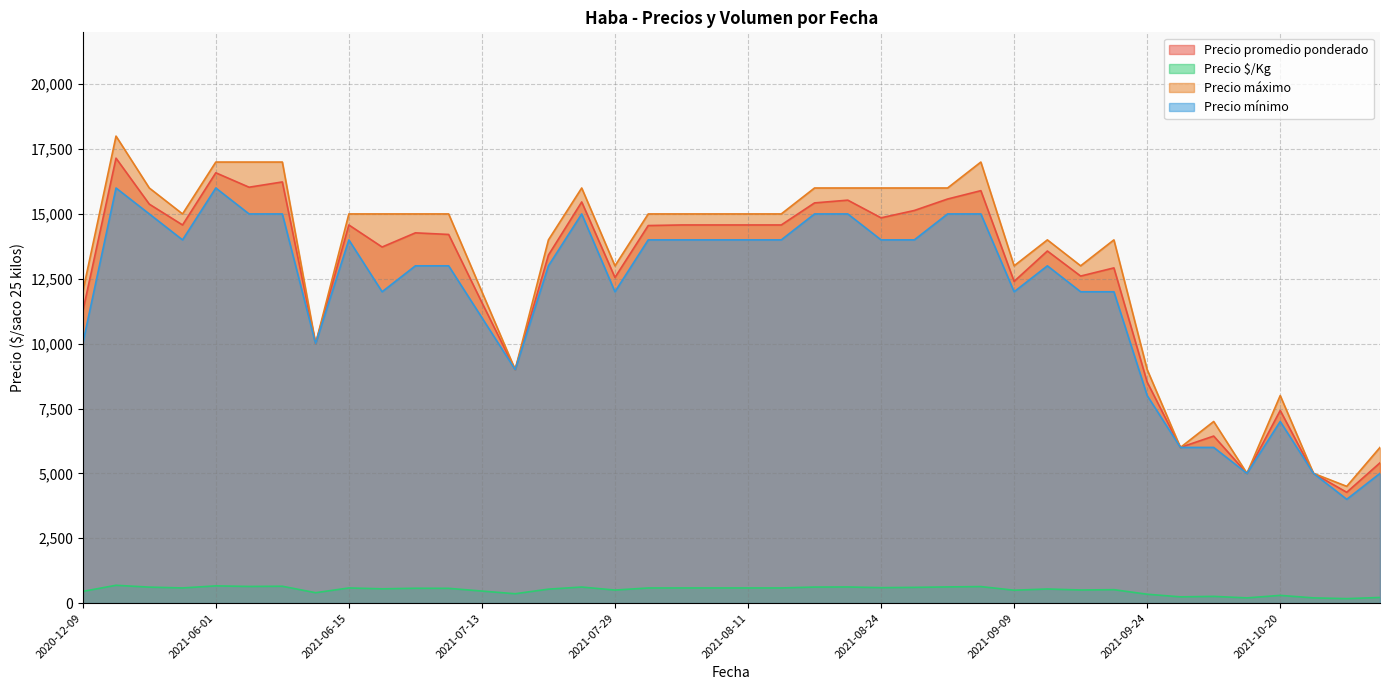

What is the approximate value of Precio máximo at 2021-09-24, to the nearest 50?

9000